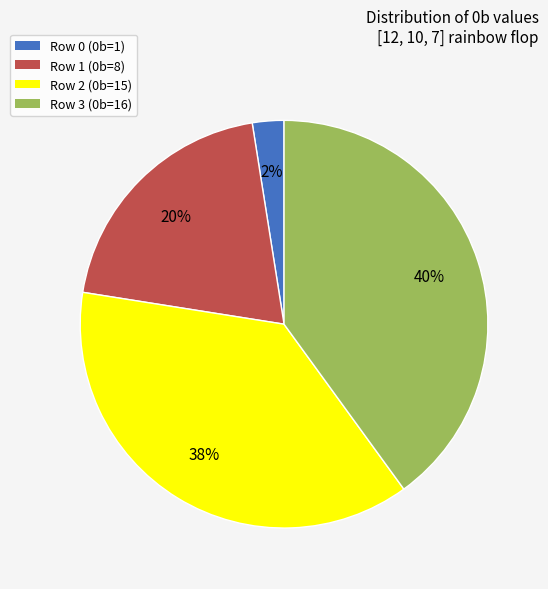

Which has a higher value, Row 2 or Row 1?

Row 2